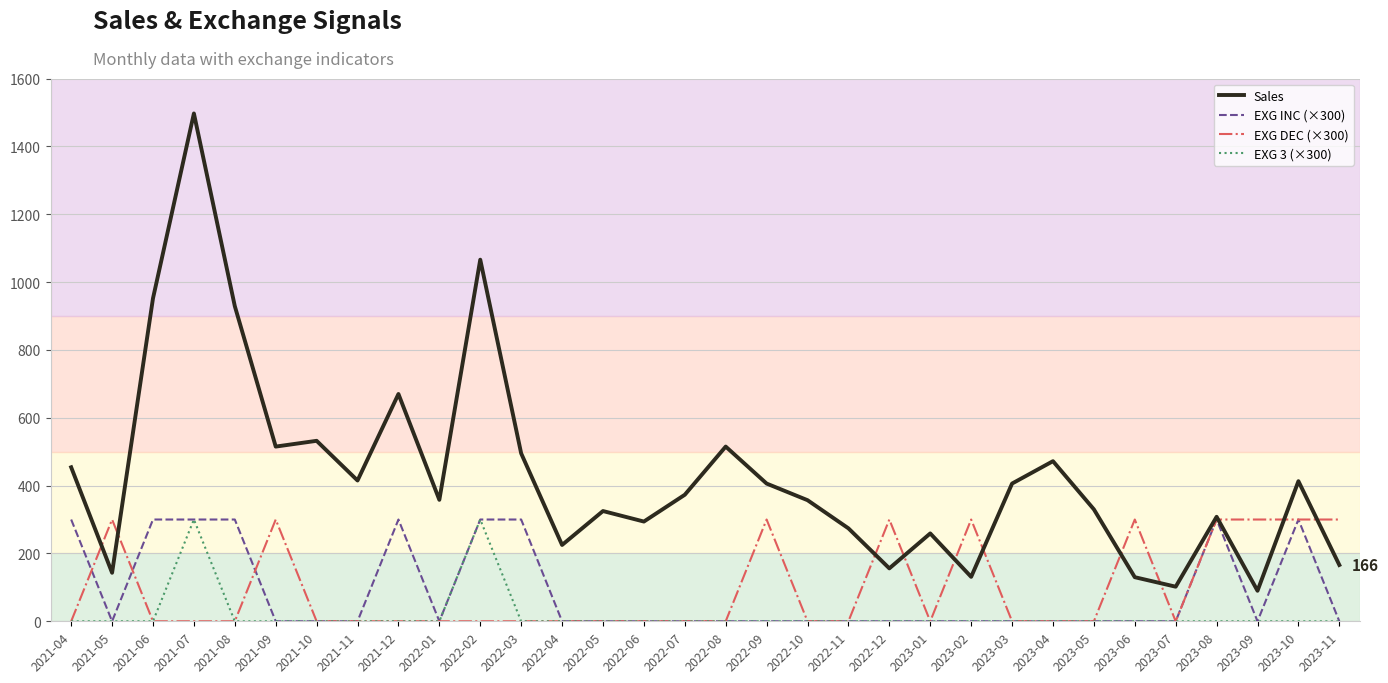

The value of EXG 3 (×300) at 2022-06 is 96. True or false?

False